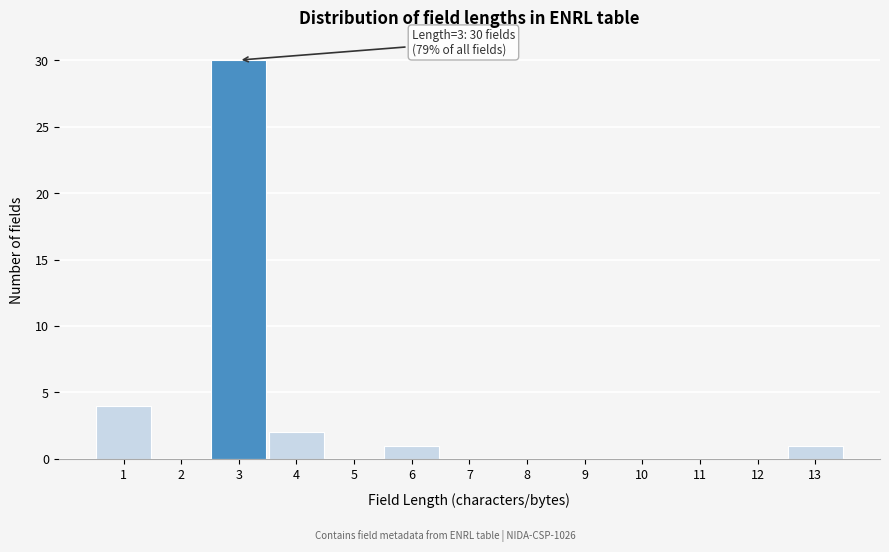

Which range on the x-axis has the tallest bar?

2.5 to 3.5